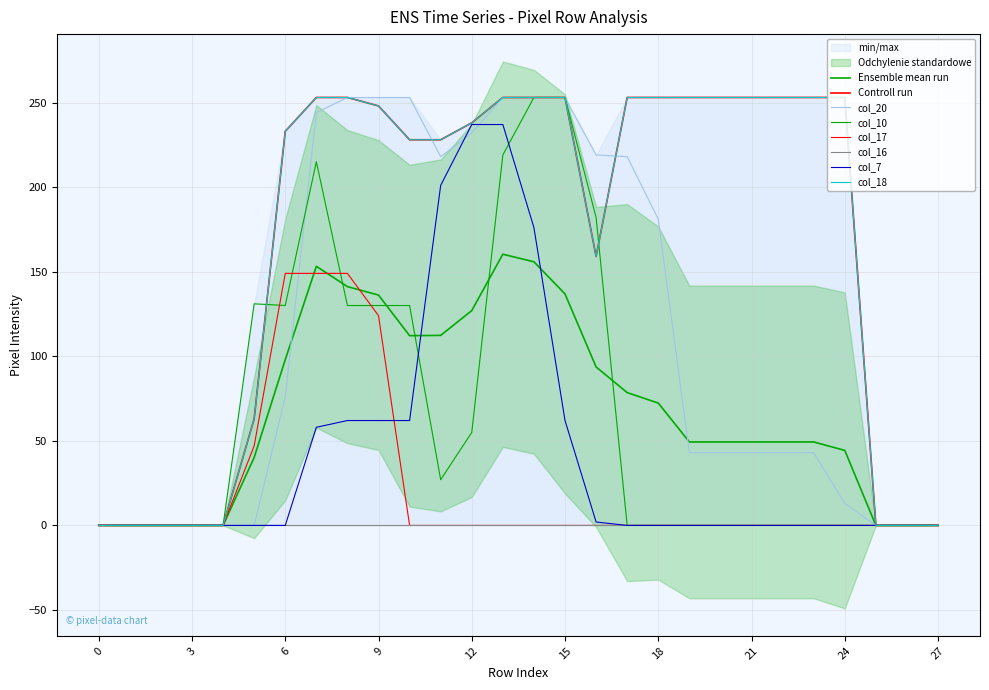

Is the value of col_17 at 15 greater than the value of col_7 at 0?

No